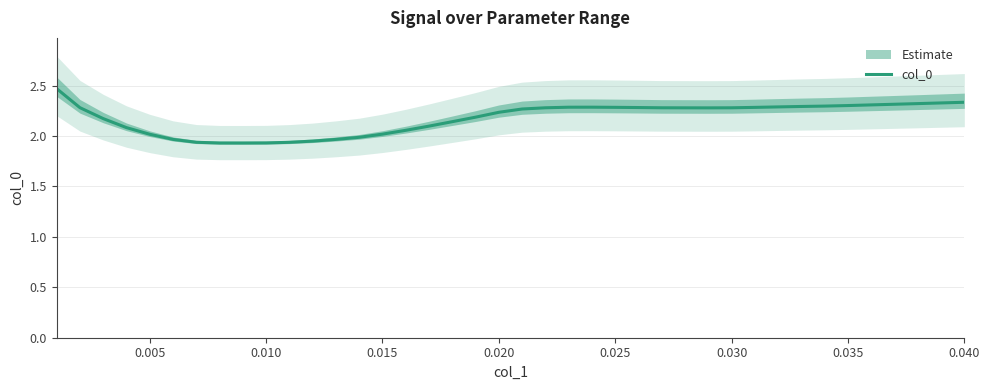

What is the highest value of the col_0 series?

2.5